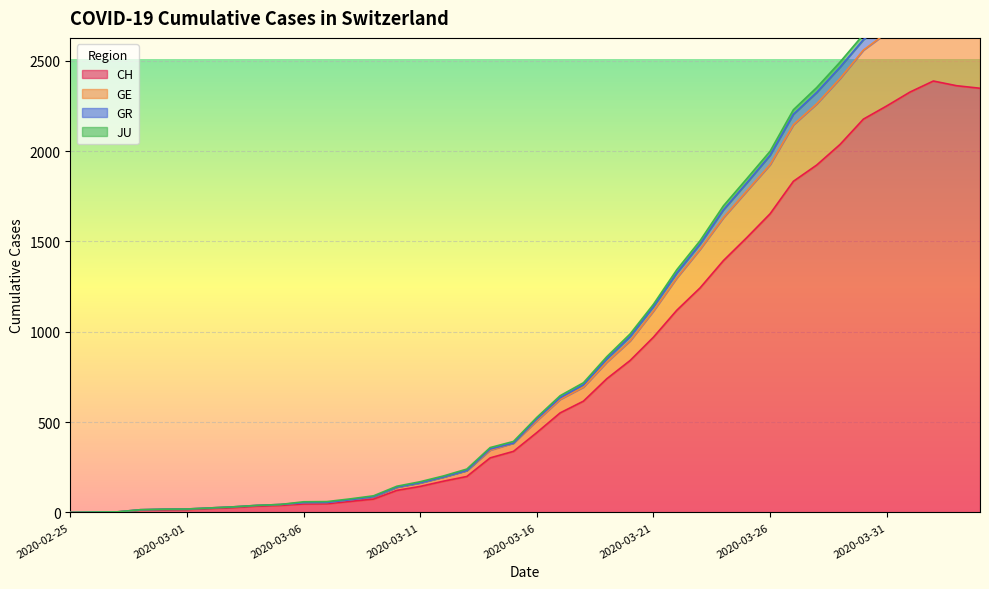

How many data points in GR are above 526?

19